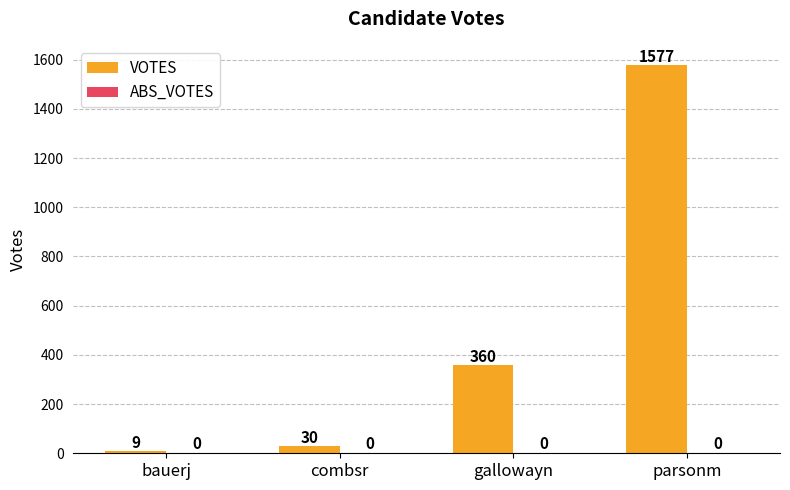

The chart shows a value of 486 at gallowayn. True or false?

False